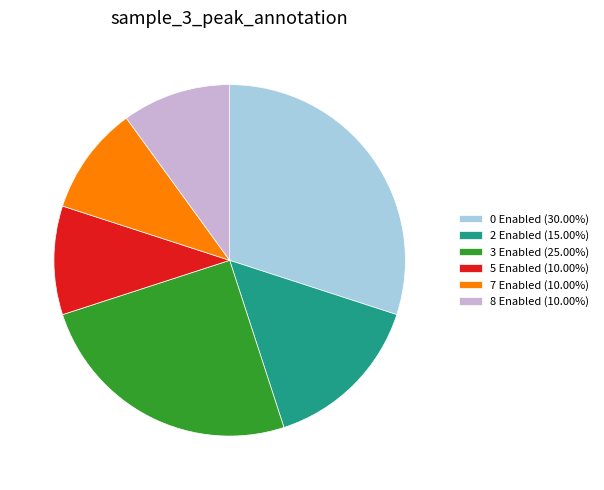

How many slices are in this pie chart?

6